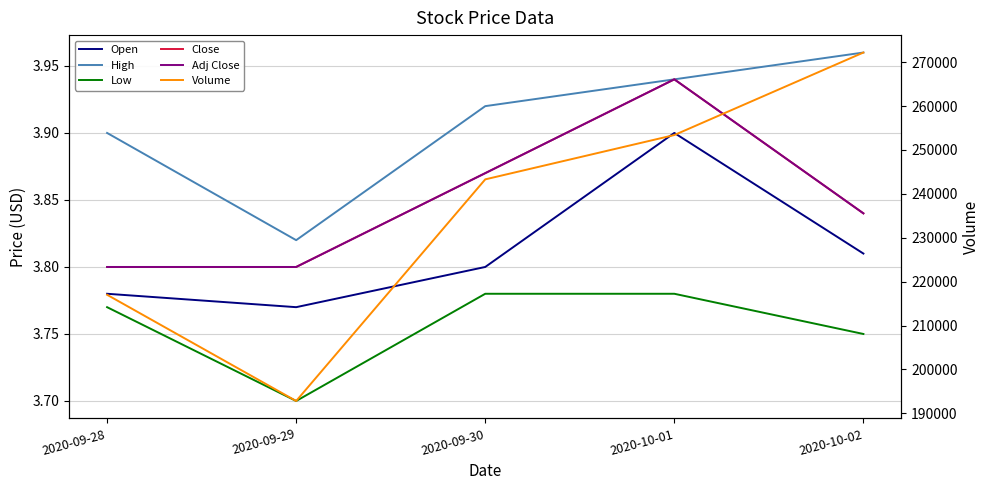

What is the label of the 1st point from the left?

2020-09-28